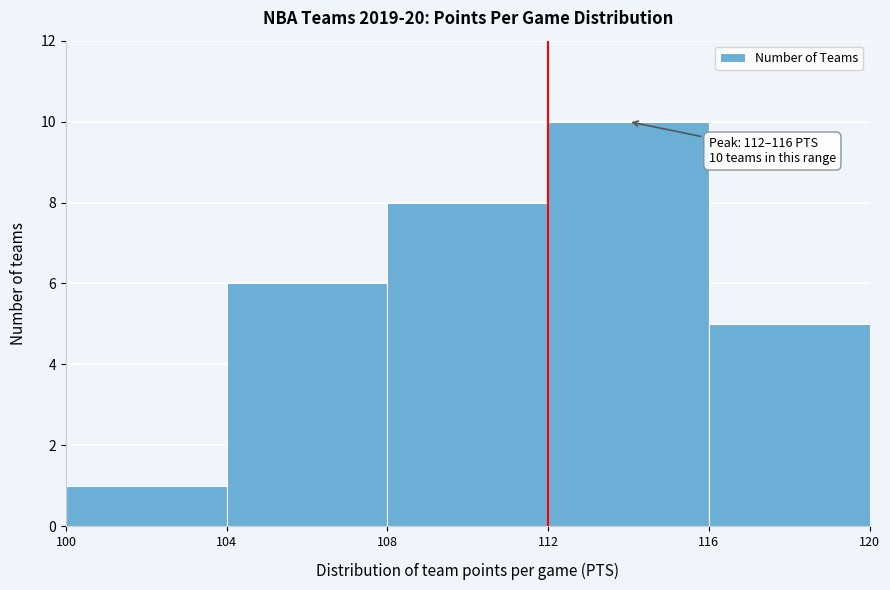

Which range on the x-axis has the tallest bar?

112 to 116